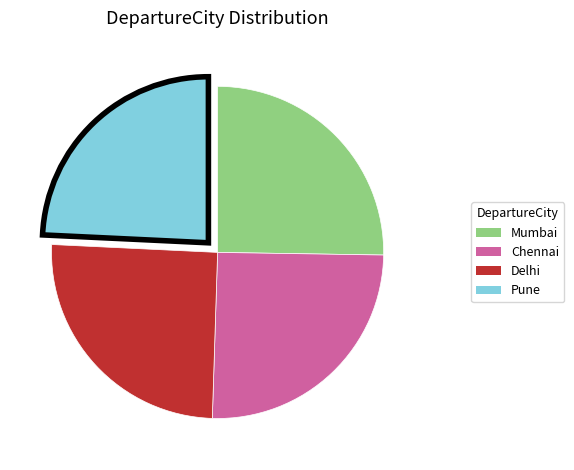

The Chennai slice represents 38% of the pie. True or false?

False